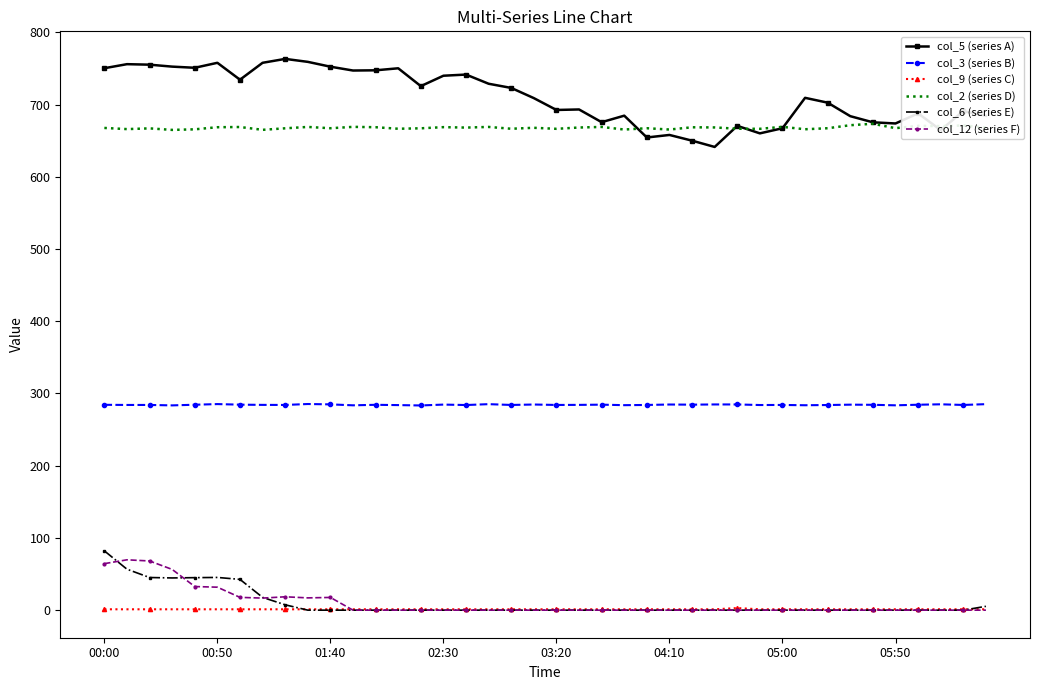

Which series has the widest spread of values?

col_5 (series A)